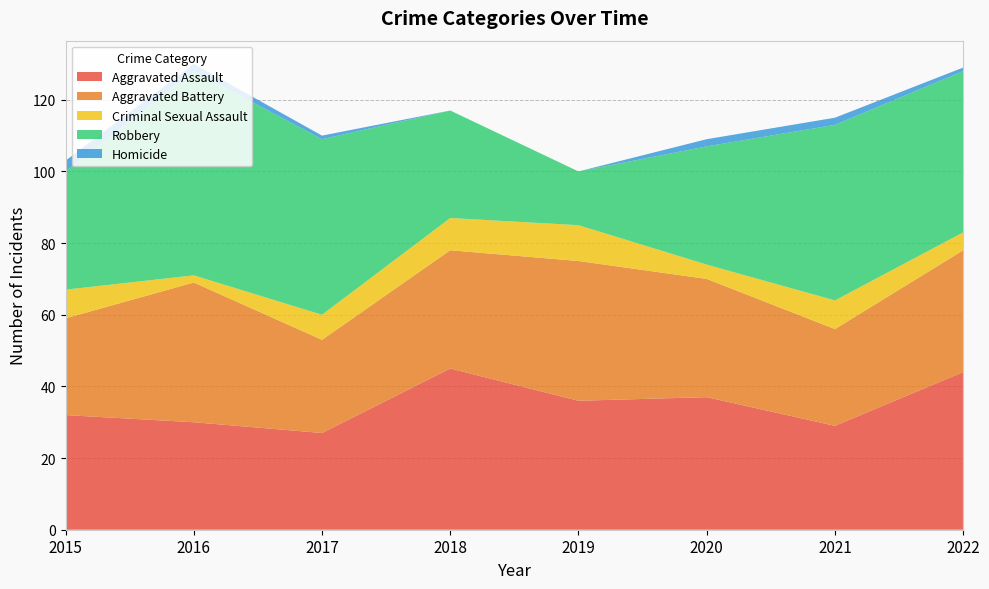

Reading left to right, list all the values displayed in this chart.

Aggravated Assault: 32	30	27	45	36	37	29	44
Aggravated Battery: 27	39	26	33	39	33	27	34
Criminal Sexual Assault: 8	2	7	9	10	4	8	5
Robbery: 33	57	49	30	15	33	49	45
Homicide: 3	2	1	0	0	2	2	1